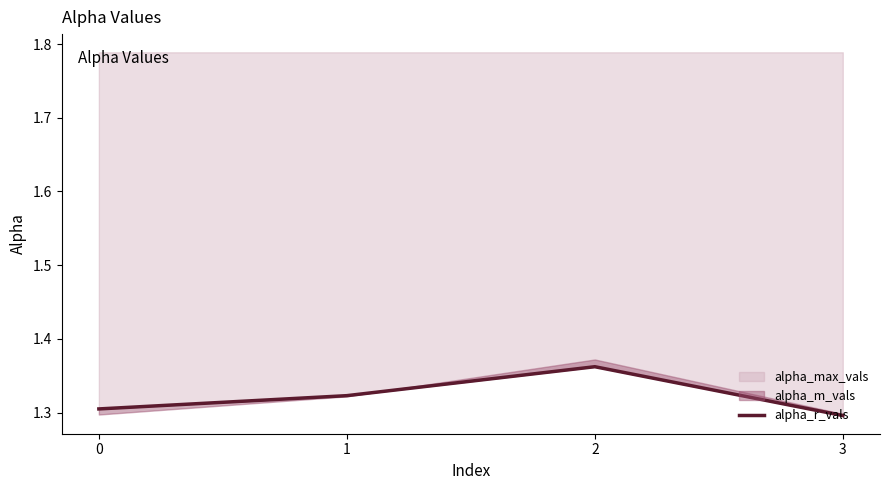

Does the chart have visible grid lines?

No